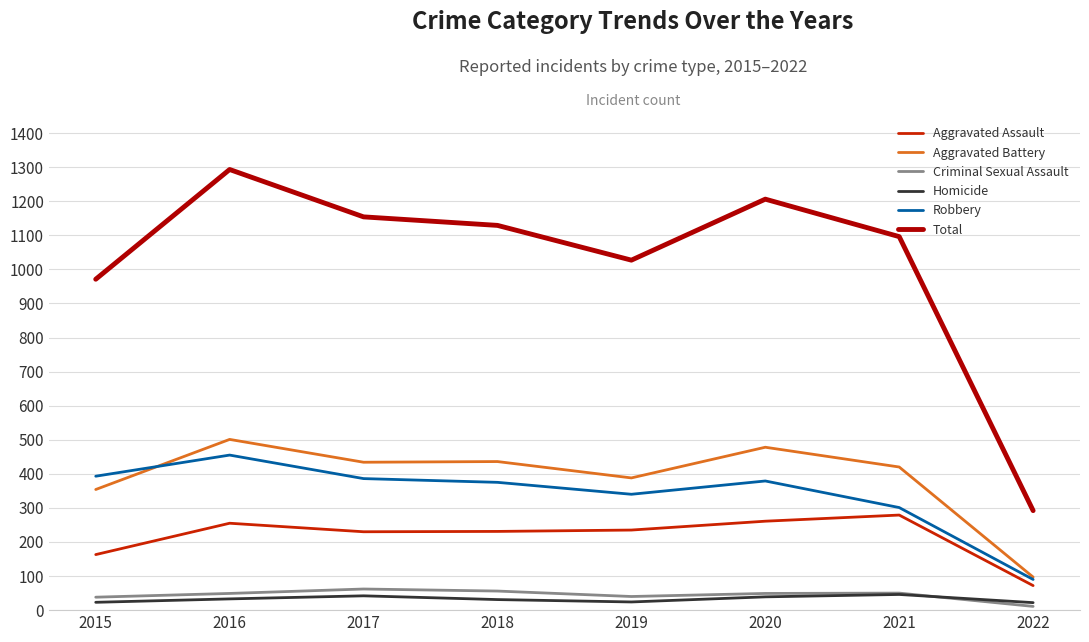

At which label does Total reach its peak?

2016